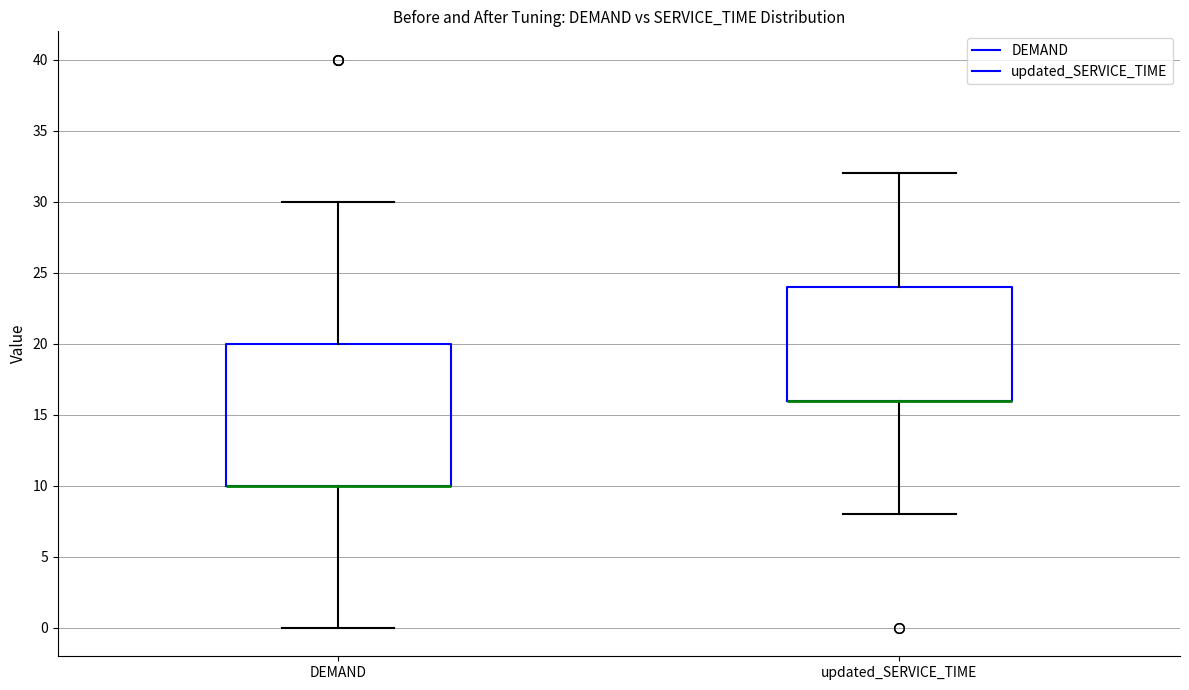

Reading left to right, transcribe this box plot: for each box, give where its median line is, the range the box spans, and where its two whiskers end, as read against the y-axis. The values are not printed on the chart, so give them approximately, as read against the axis.

DEMAND: median 10 (drawn on the box's lower edge), box 10 to 20, whiskers 0 to 30
updated_SERVICE_TIME: median 16 (drawn on the box's lower edge), box 16 to 24, whiskers 8 to 32